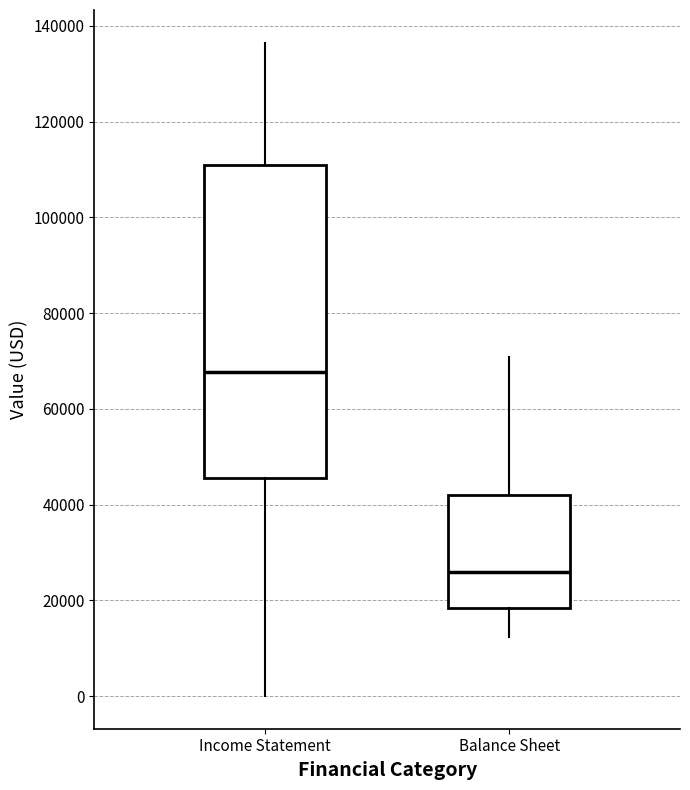

Where is the lower edge of the box for Income Statement on the y-axis? The values are not printed on the chart, so give them approximately, as read against the axis.

46000